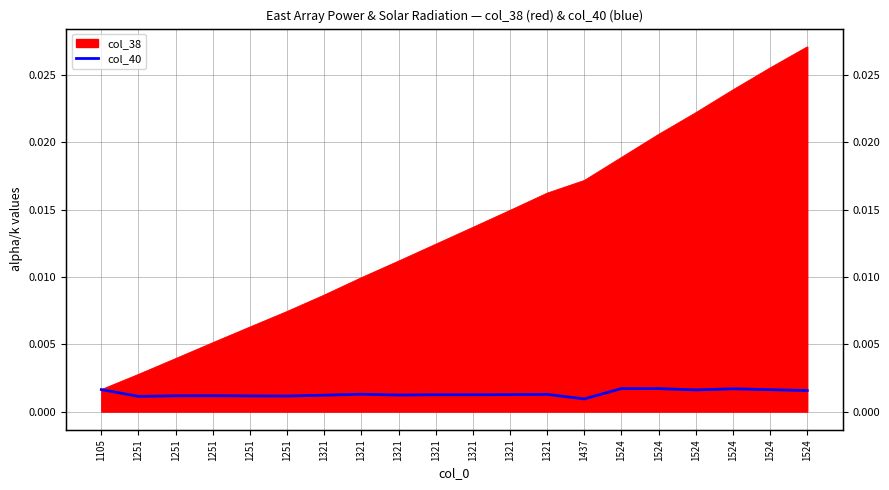

Which has a higher value, 1524 or 1321?

1524